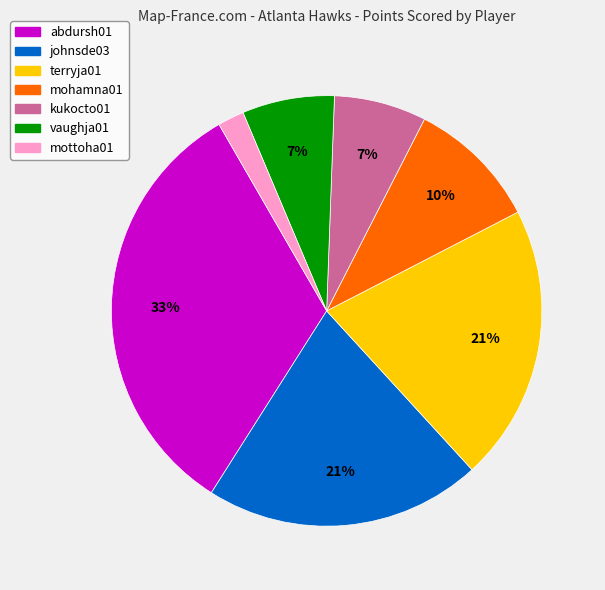

Which category has the biggest portion of the pie?

abdursh01